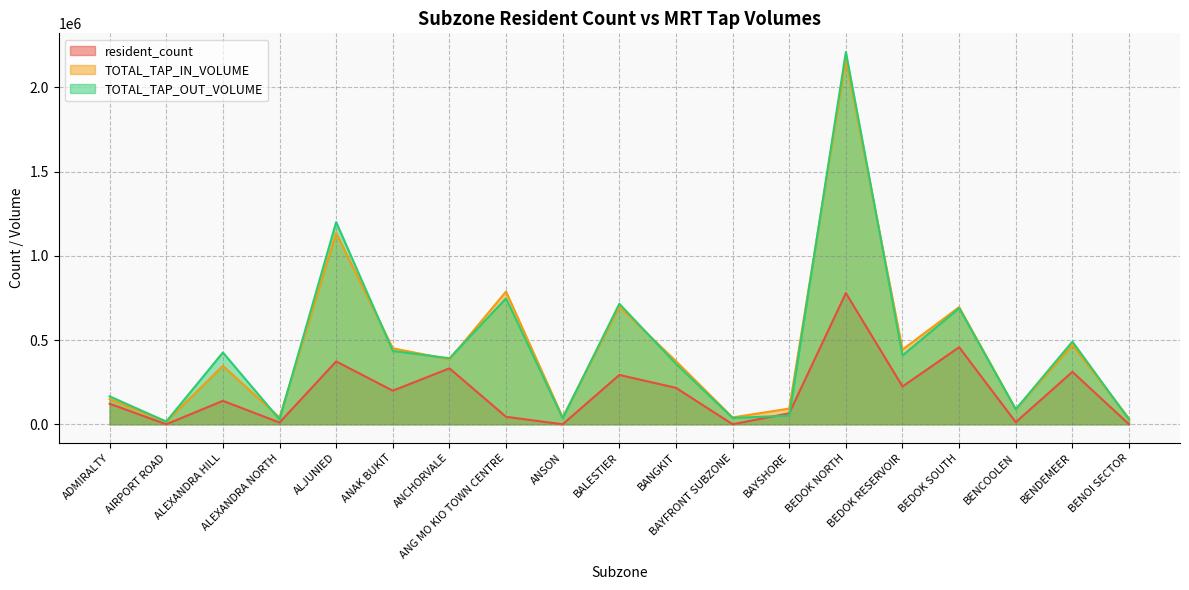

At which label does TOTAL_TAP_OUT_VOLUME first exceed 391929?

ALEXANDRA HILL